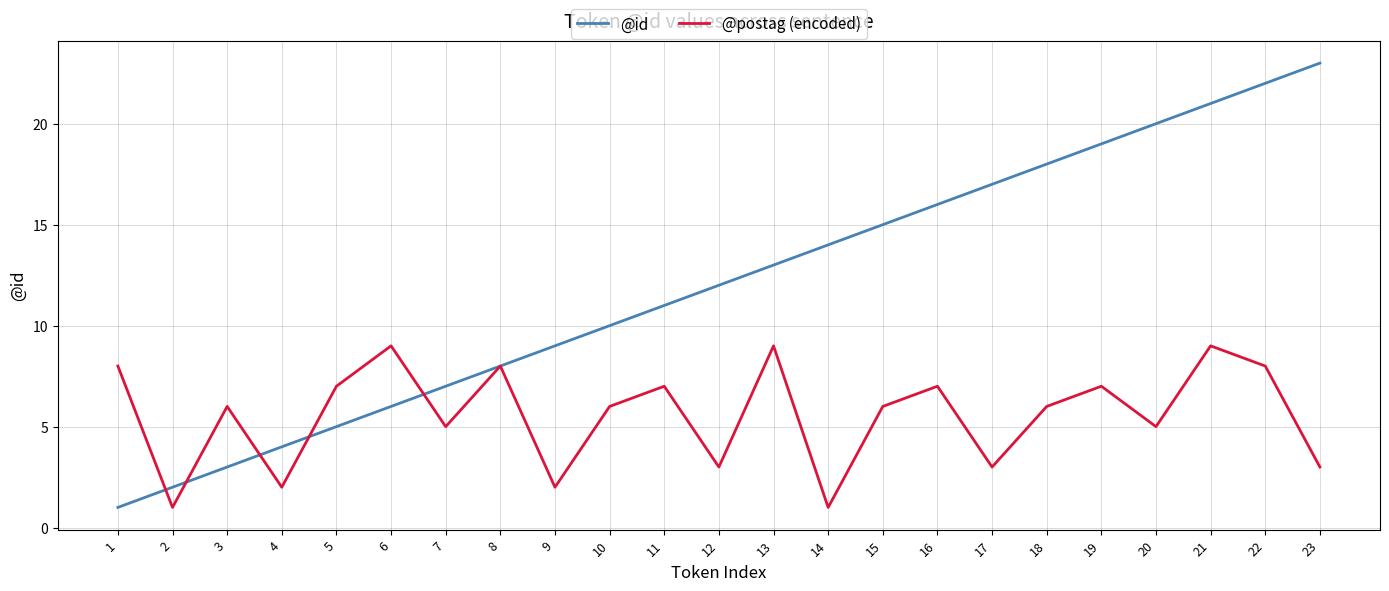

What are all the series names shown in the legend?

@id, @postag (encoded)